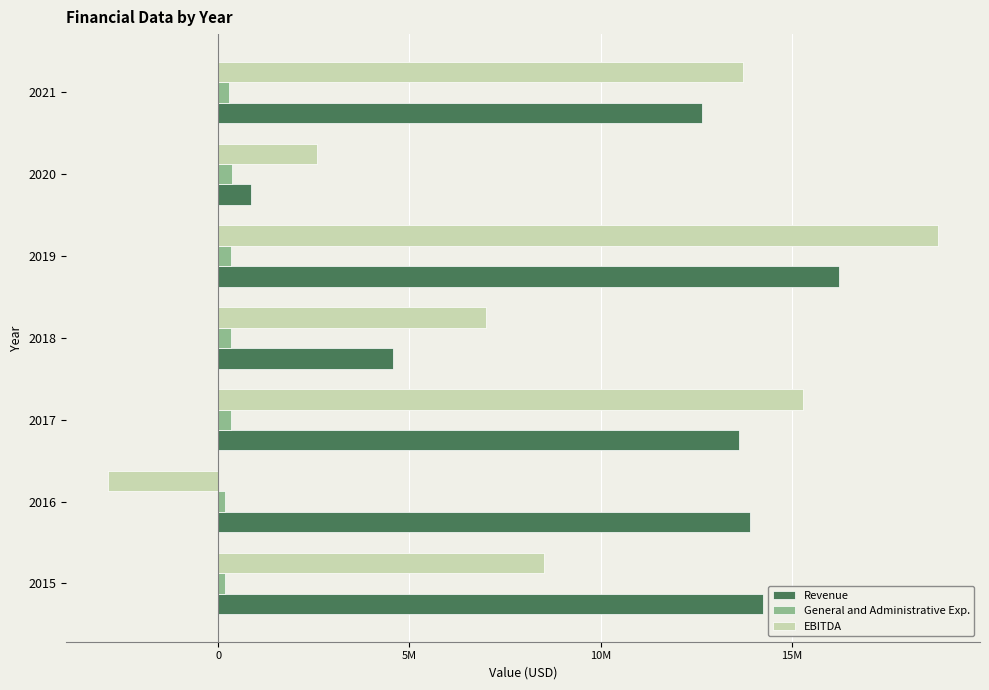

What are all the series names shown in the legend?

Revenue, General and Administrative Exp., EBITDA